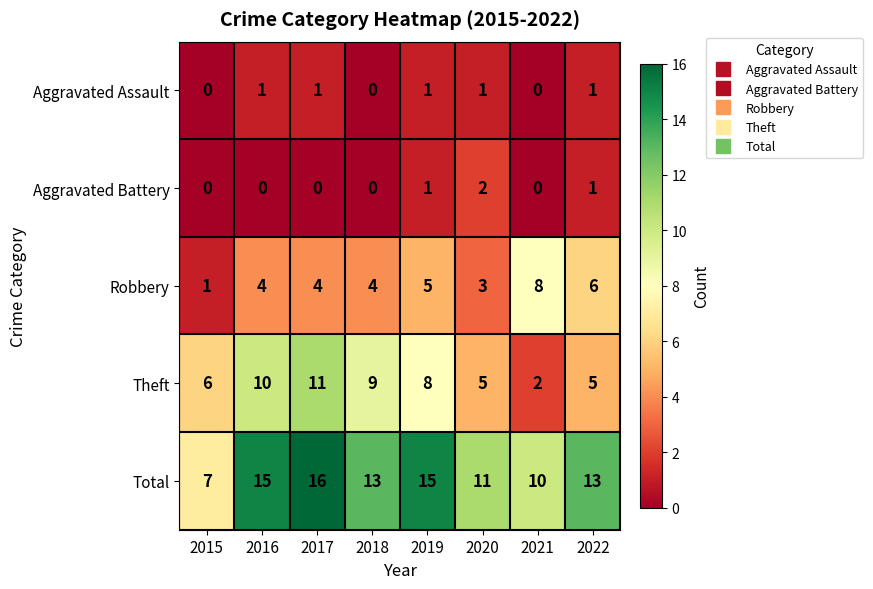

True or false: Theft has a value of 8 at 2019.

True